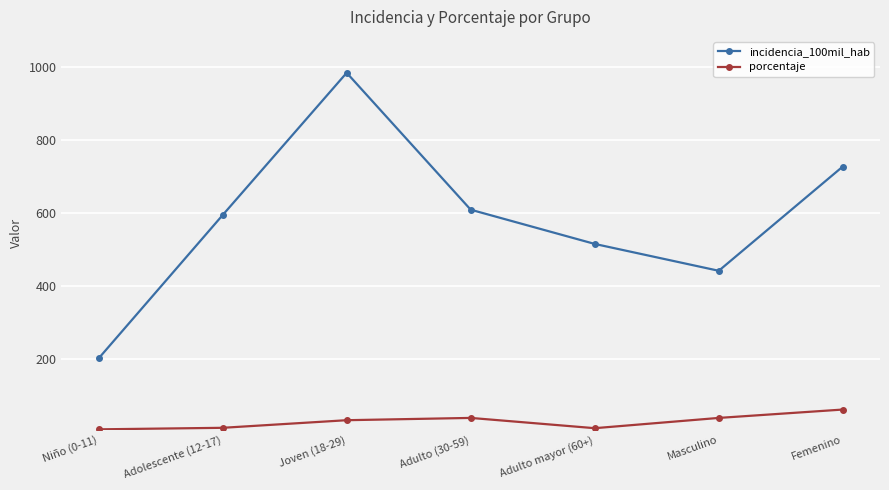

What is the value of the incidencia_100mil_hab point at the 3rd from the left?

983.5